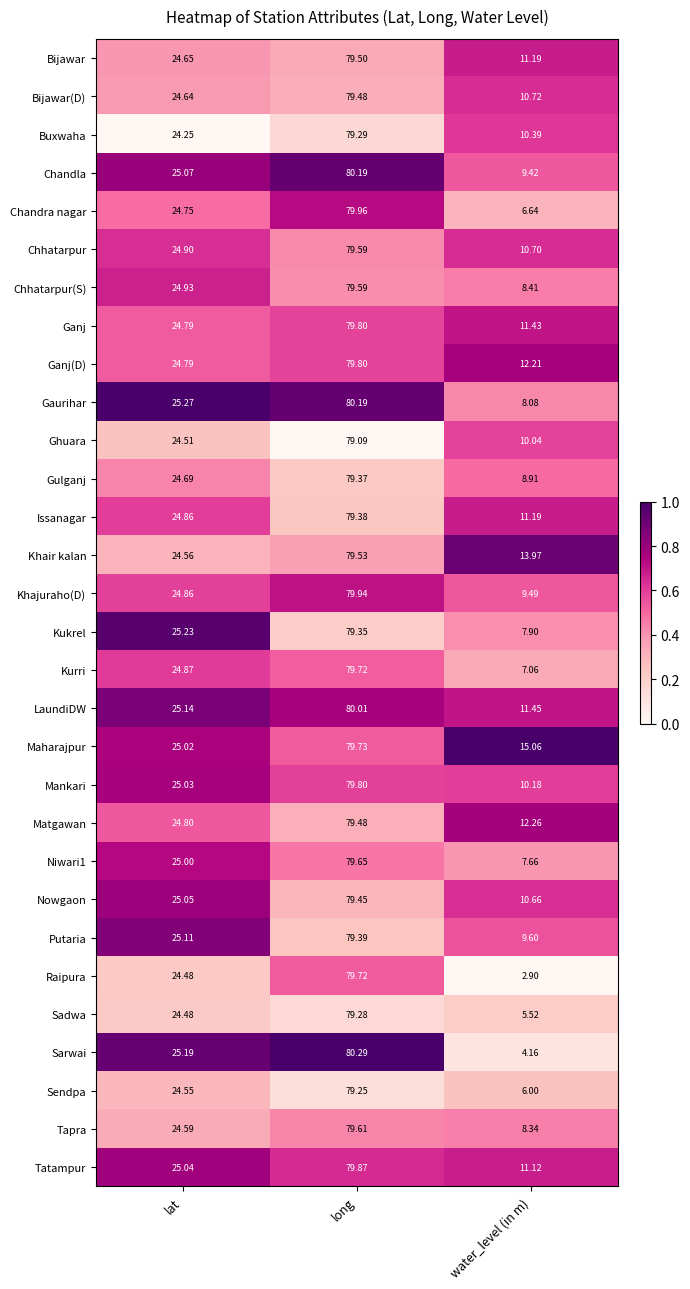

What is the maximum value shown in the chart?

80.3